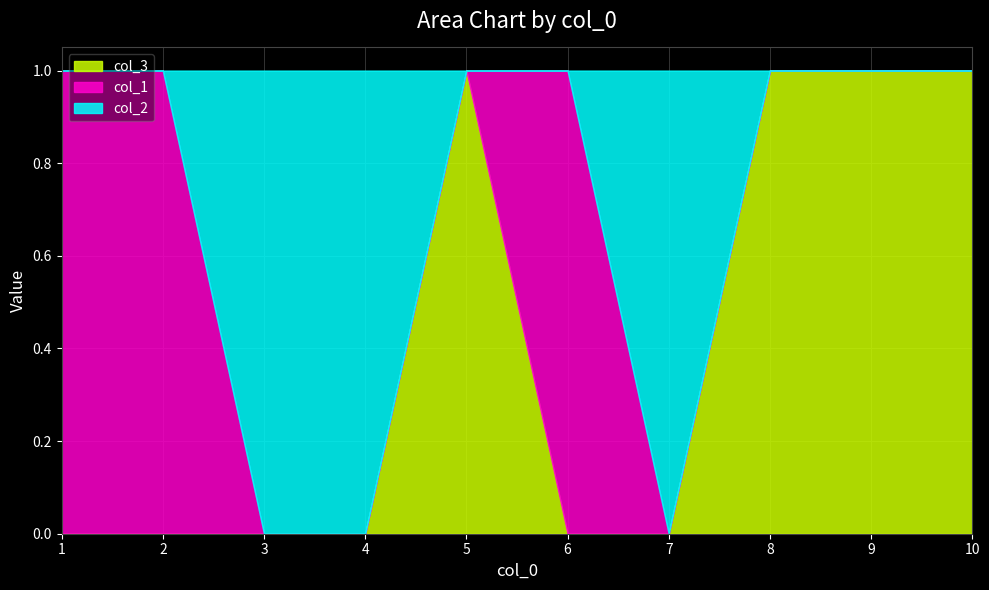

At which category is the sum across all series the highest?

1